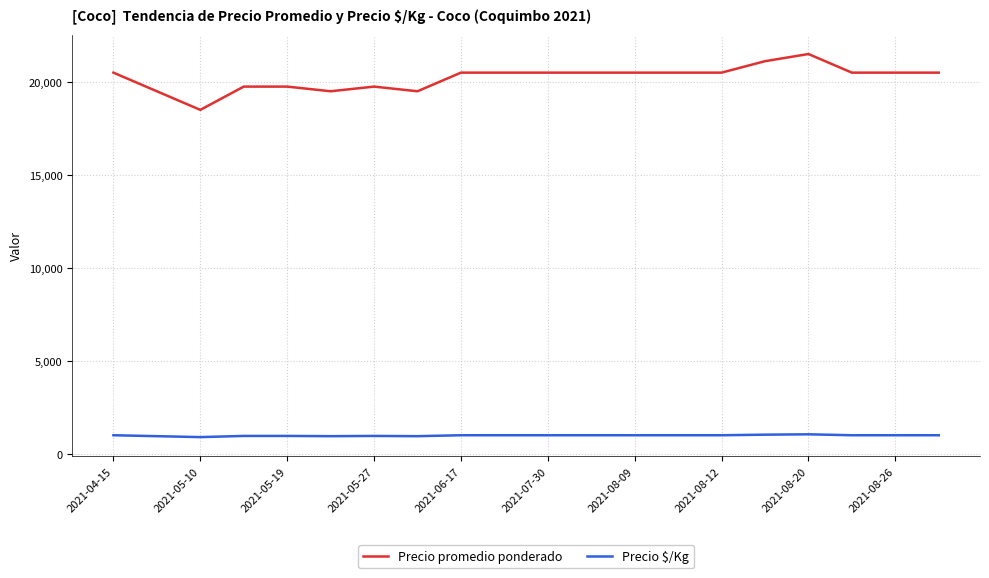

What is the highest value of the Precio $/Kg series?

1075